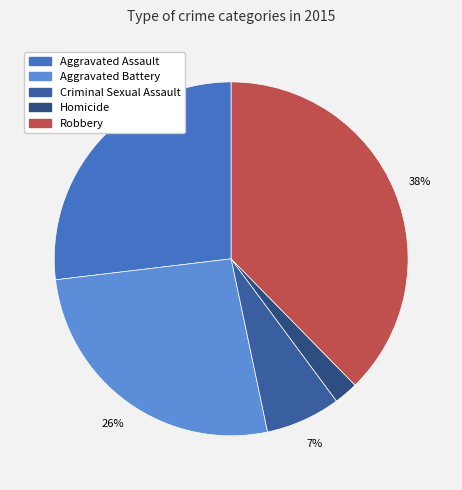

What is the total percentage of Criminal Sexual Assault and Aggravated Assault?

33.7%